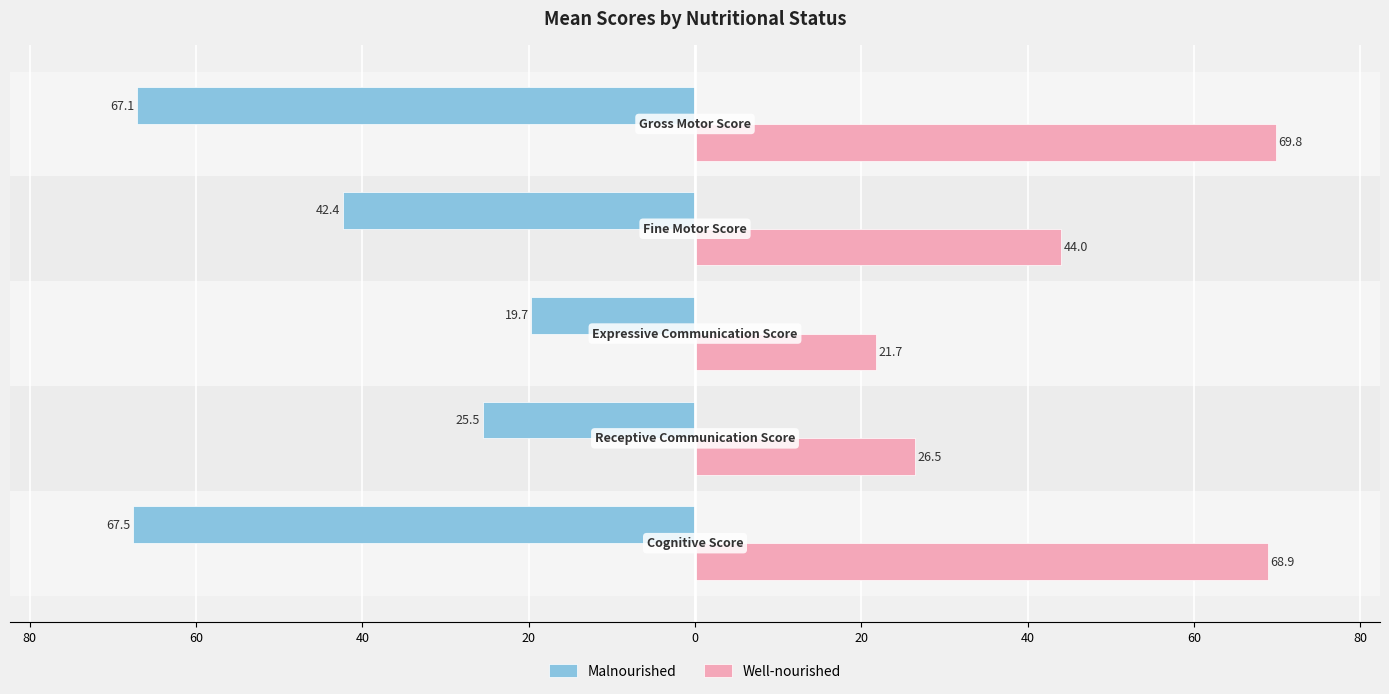

List the series in order of their overall mean, highest first.

Well-nourished, Malnourished